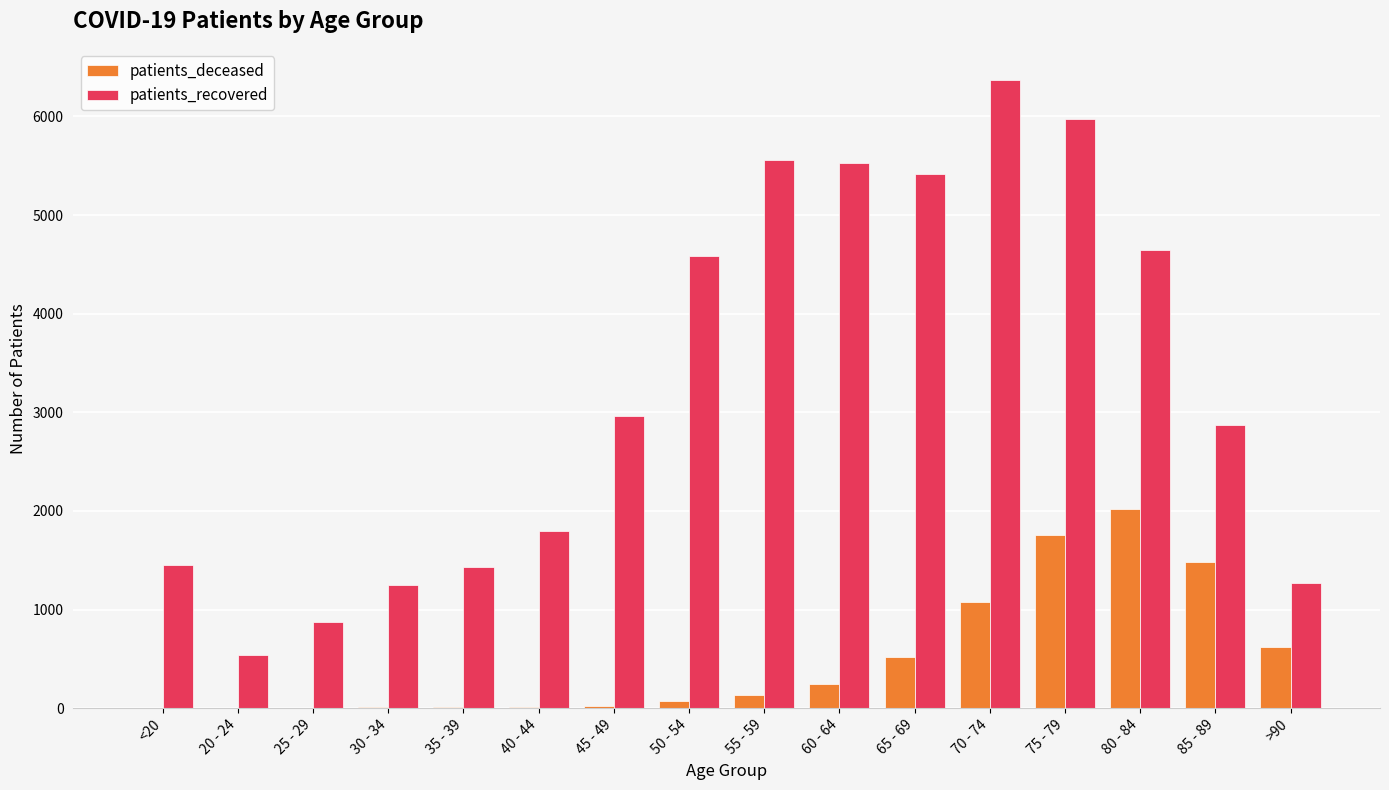

Are the bars horizontal?

No